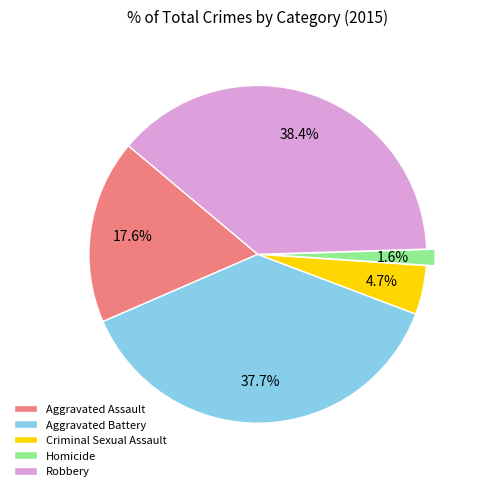

To the nearest percent, what is the average slice percentage?

20%